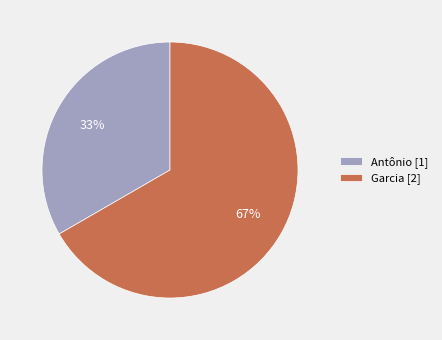

Rank the categories by value from highest to lowest.

Garcia, Antônio